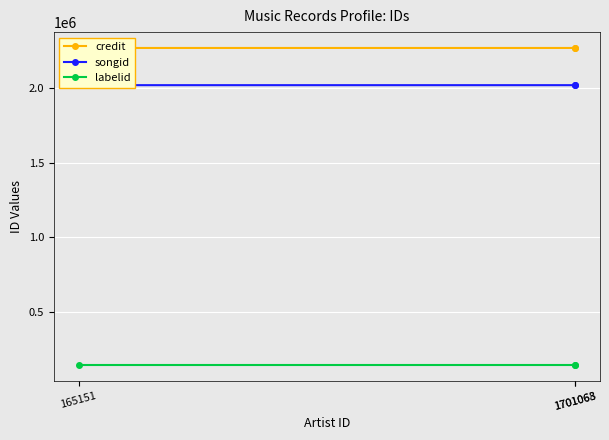

Is it true that songid equals 3159622 at 1701063?

False